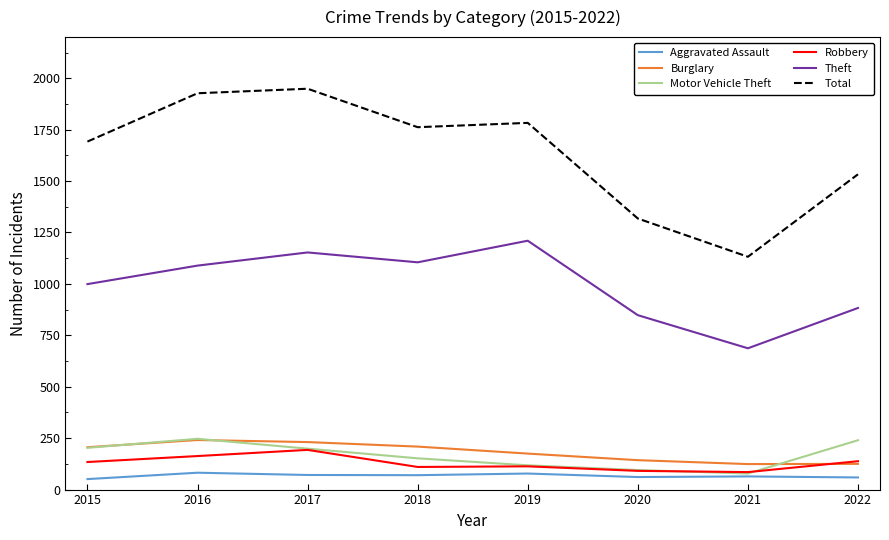

What is the difference between the Burglary values at 2020 and 2017?

88